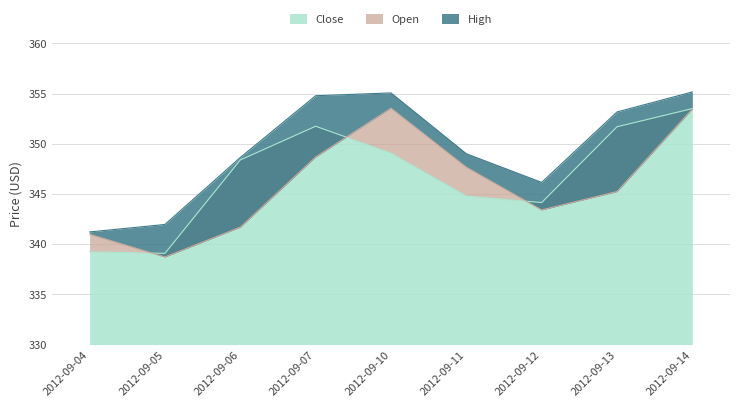

What is the spread (max minus min) of values at 2012-09-10?

6.0